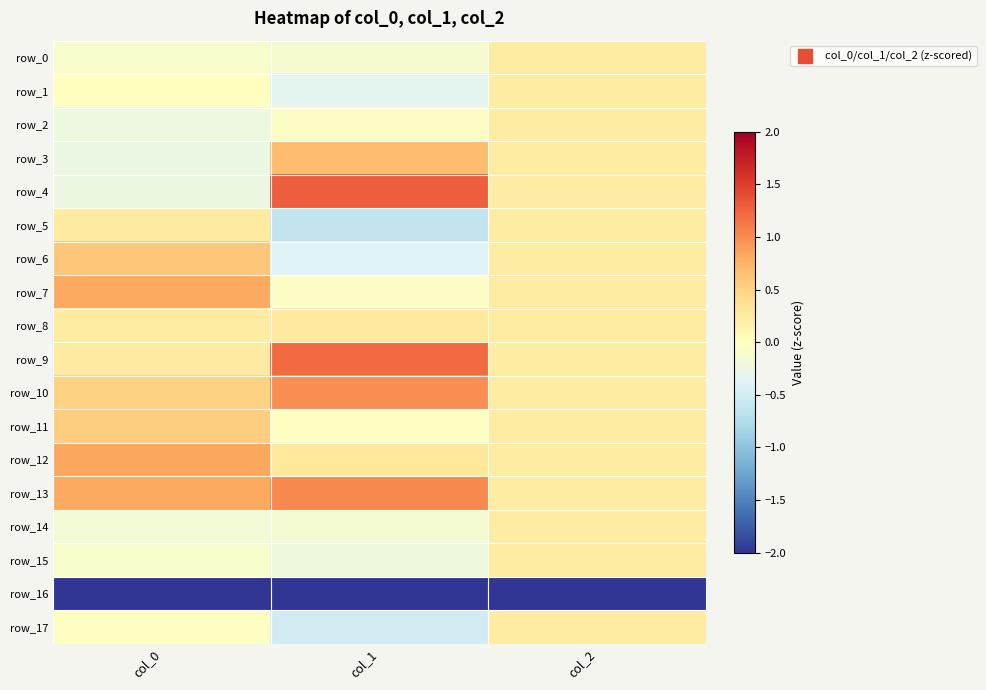

Reading left to right, transcribe all the data shown in this chart.

row_0: col_0=-0.1	col_1=-0.1	col_2=0.2
row_1: col_0=0.0	col_1=-0.3	col_2=0.2
row_2: col_0=-0.2	col_1=-0.0	col_2=0.2
row_3: col_0=-0.3	col_1=0.7	col_2=0.2
row_4: col_0=-0.2	col_1=1.3	col_2=0.2
row_5: col_0=0.3	col_1=-0.6	col_2=0.2
row_6: col_0=0.6	col_1=-0.4	col_2=0.2
row_7: col_0=0.8	col_1=-0.0	col_2=0.2
row_8: col_0=0.2	col_1=0.3	col_2=0.2
row_9: col_0=0.3	col_1=1.2	col_2=0.2
row_10: col_0=0.5	col_1=1.0	col_2=0.2
row_11: col_0=0.5	col_1=-0.0	col_2=0.2
row_12: col_0=0.8	col_1=0.3	col_2=0.2
row_13: col_0=0.8	col_1=1.0	col_2=0.2
row_14: col_0=-0.2	col_1=-0.1	col_2=0.2
row_15: col_0=-0.1	col_1=-0.2	col_2=0.2
row_16: col_0=-3.8	col_1=-3.4	col_2=-4.1
row_17: col_0=-0.0	col_1=-0.5	col_2=0.2